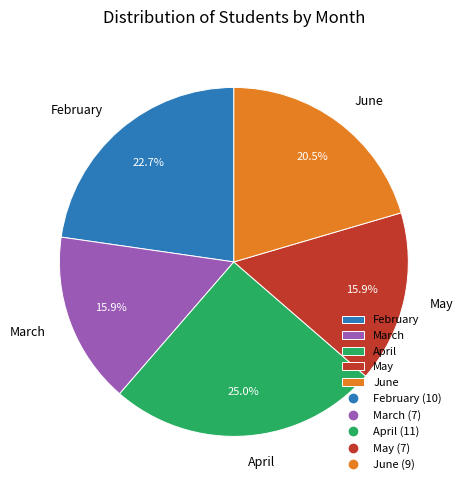

Does April represent more than half of the total?

No